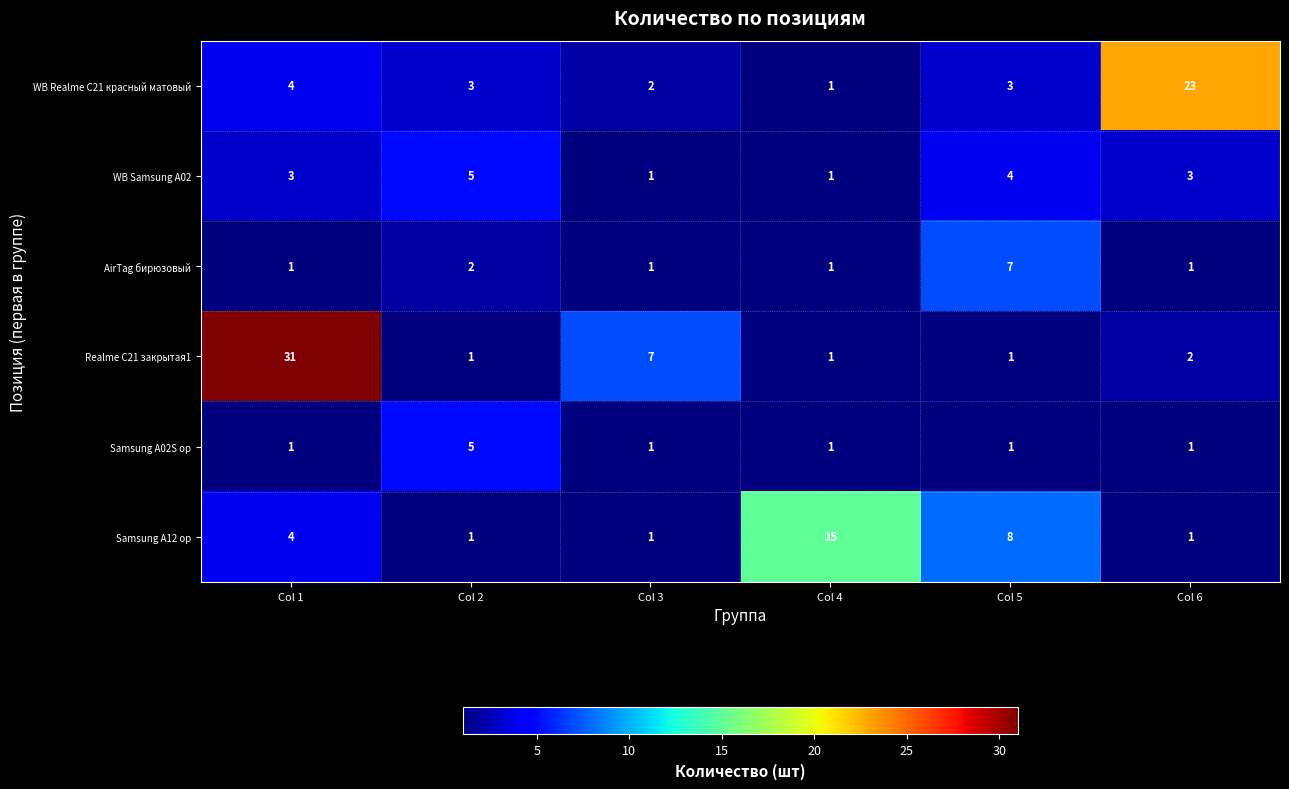

Which series has the largest range (max minus min)?

Realme C21 закрытая1